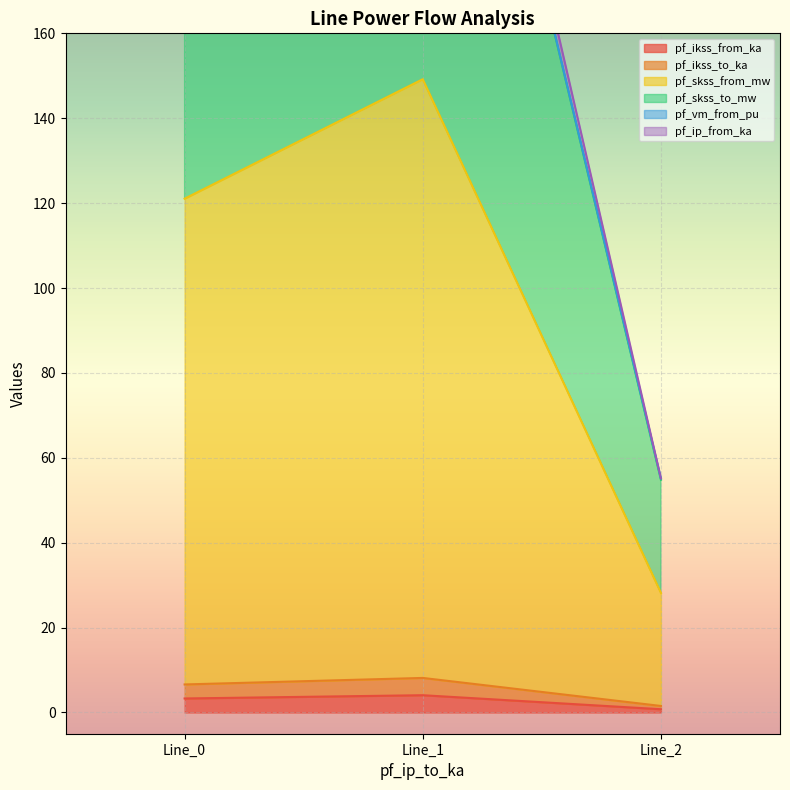

Between Line_0 and Line_1, which is larger?

Line_1